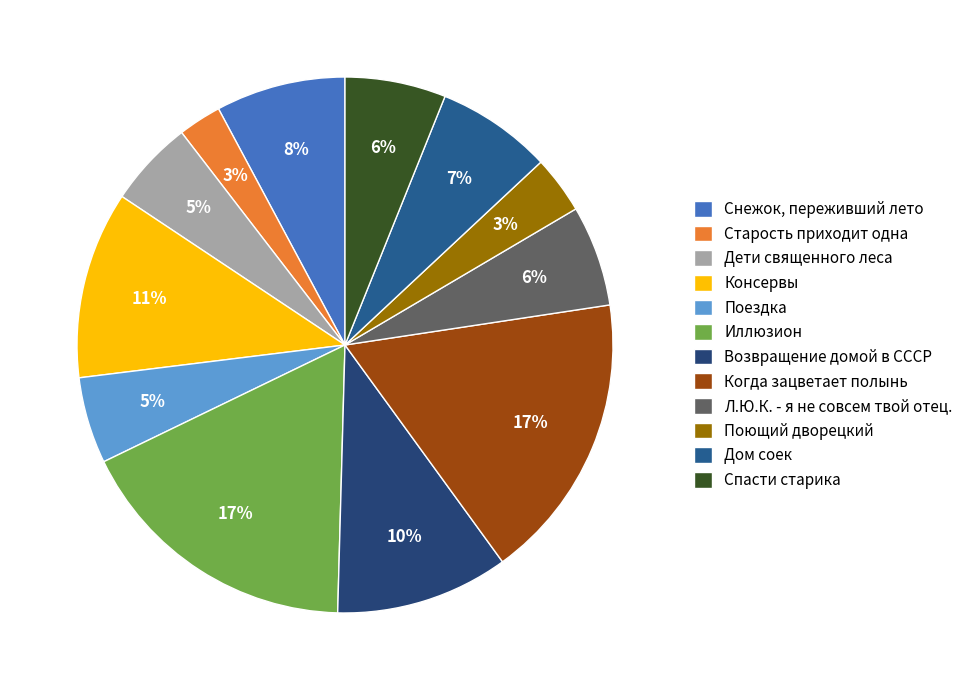

Which slice is the largest?

Иллюзион